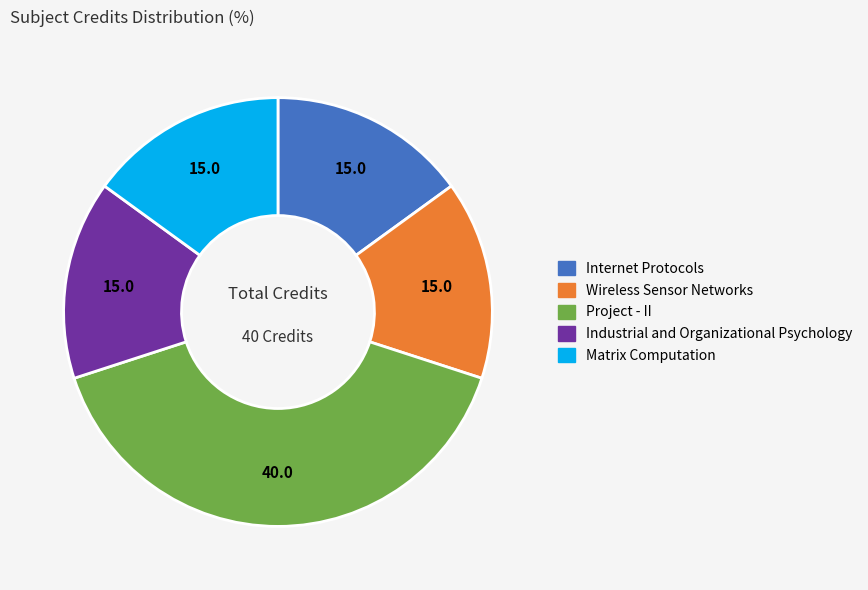

Does Internet Protocols account for over 50% of the chart?

No